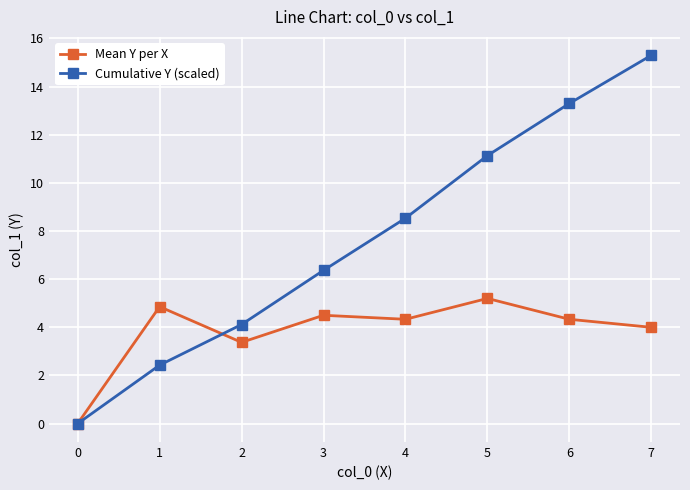

Reading left to right, what are all the values shown in this chart?

Mean Y per X: 0.0	4.9	3.4	4.5	4.3	5.2	4.3	4.0
Cumulative Y (scaled): 0.0	2.4	4.1	6.4	8.5	11.1	13.3	15.3